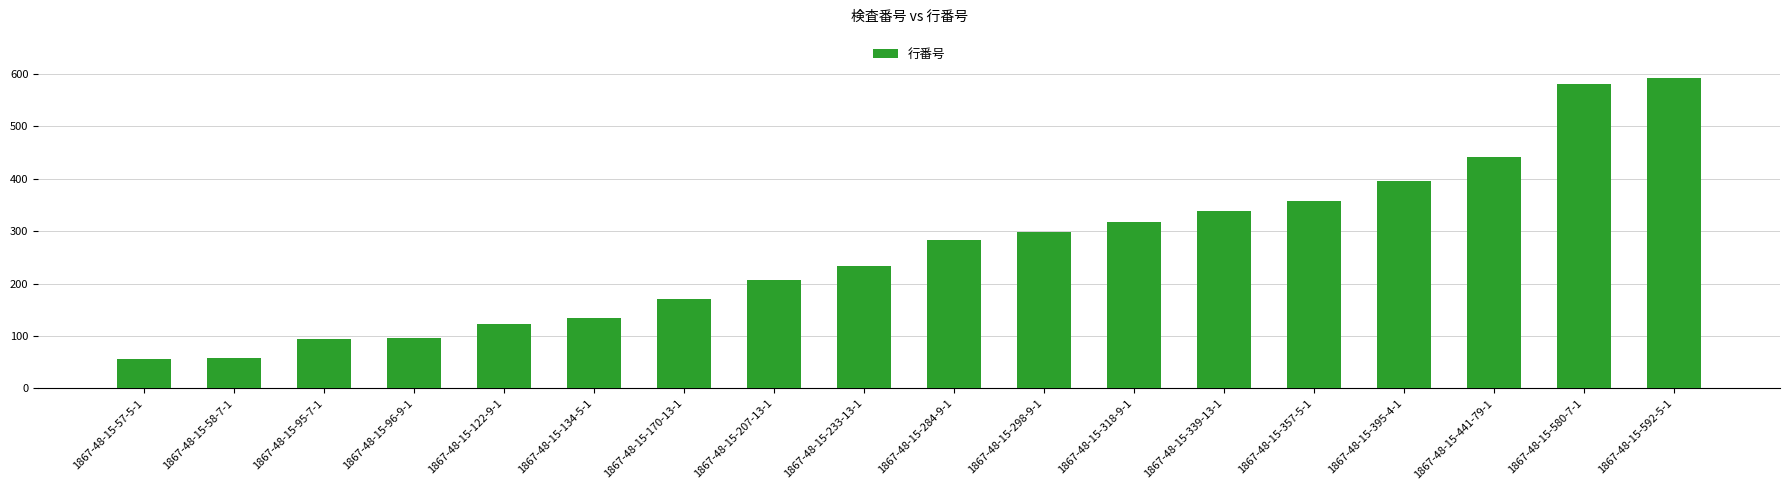

Does the chart contain stacked bars?

No